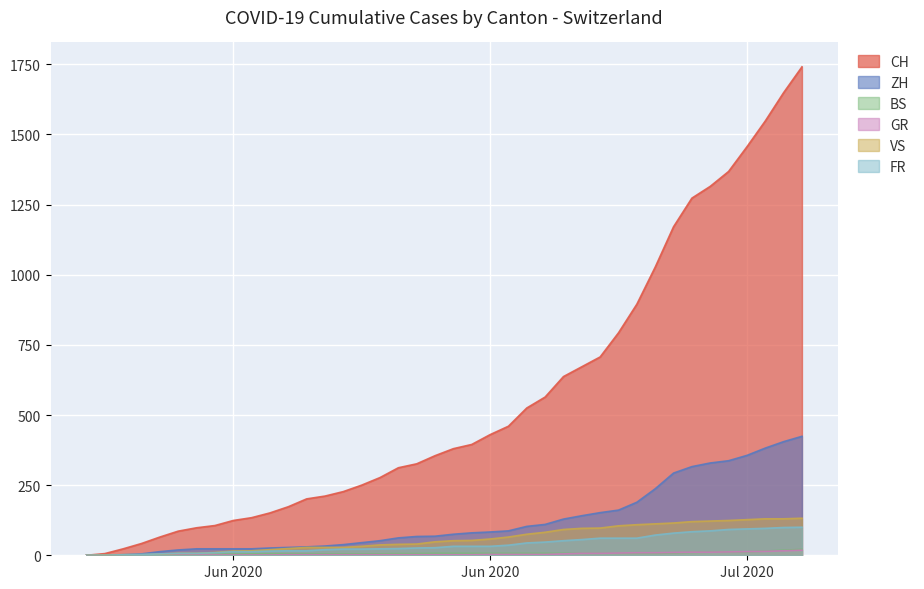

Which series changed the most between 2020-06-18 and 2020-07-05?

CH